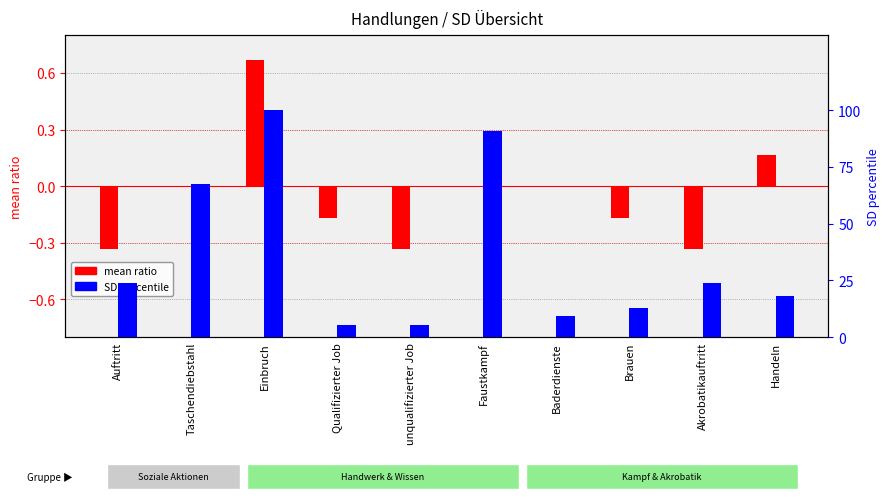

What is the average value of the SD percentile series?

35.6